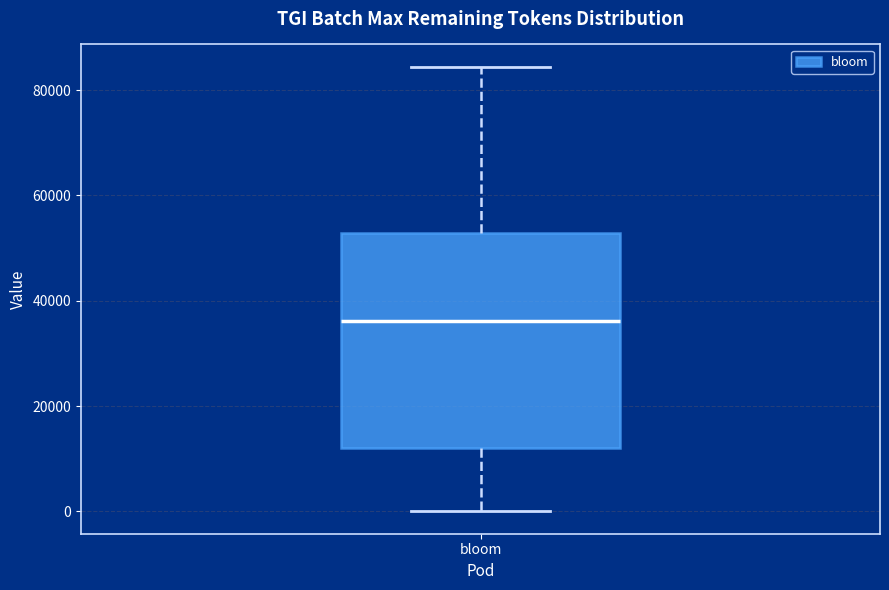

Where does the median line of the box for bloom sit on the y-axis? The values are not printed on the chart, so give them approximately, as read against the axis.

36000